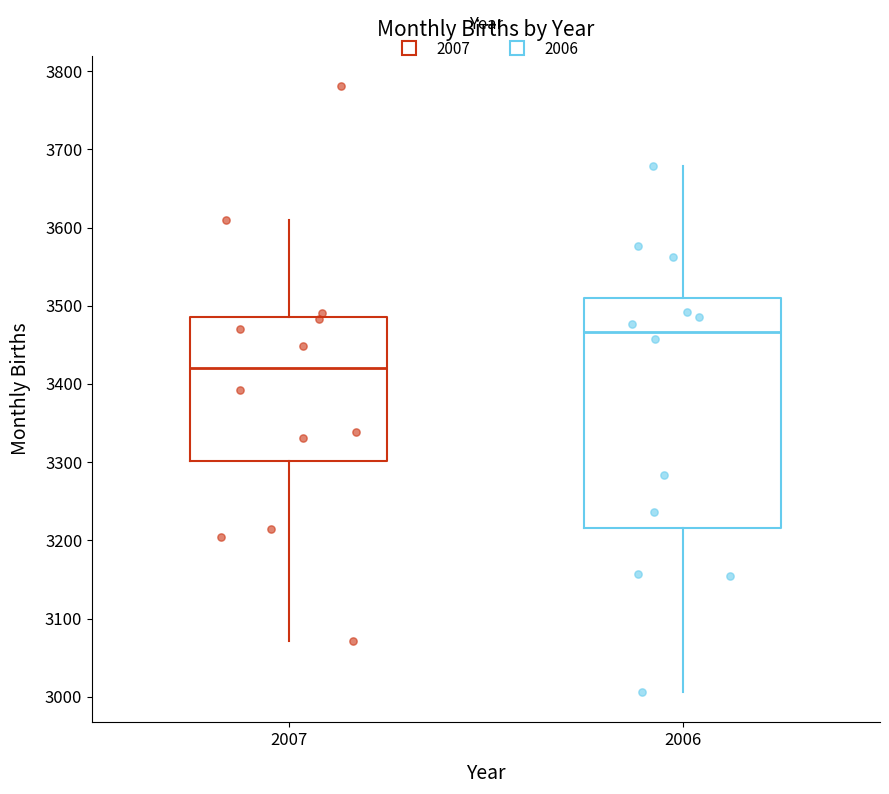

Where does the median line of the box at x = 2006 sit on the y-axis? The values are not printed on the chart, so give them approximately, as read against the axis.

3470